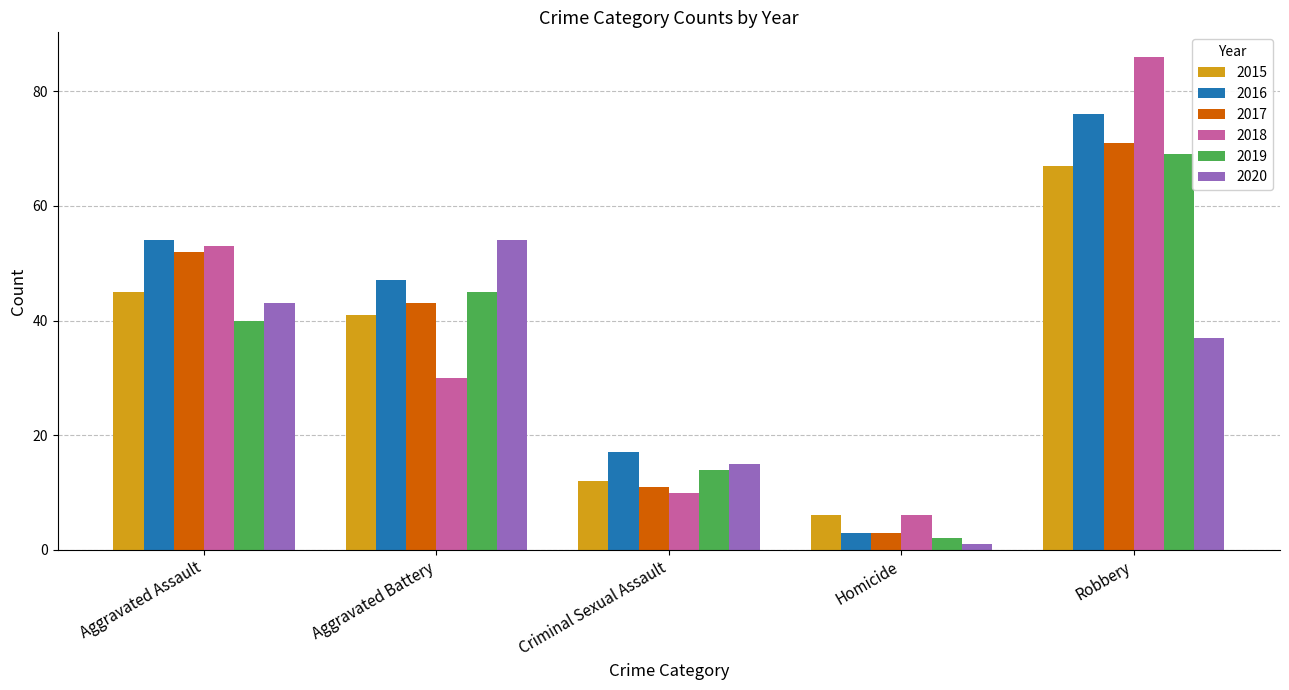

At which category is the sum across all series the highest?

Robbery